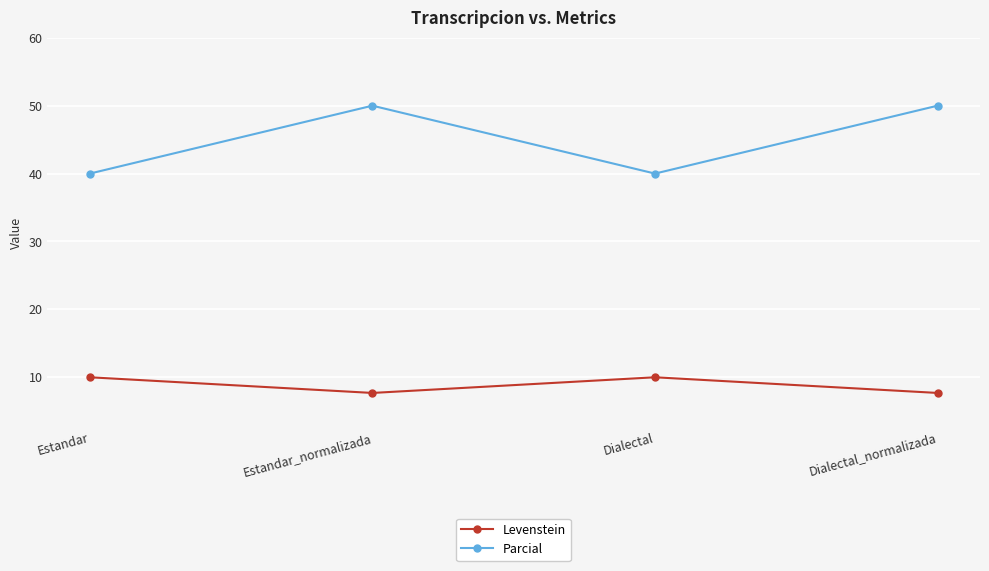

True or false: Parcial and Levenstein cross at least once.

False